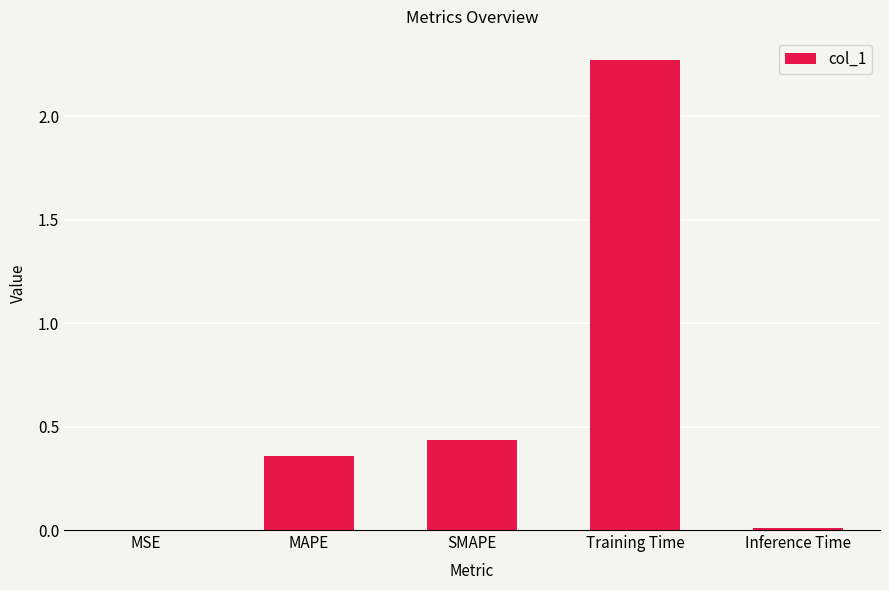

The chart shows a value of 0.0 at MSE. True or false?

True